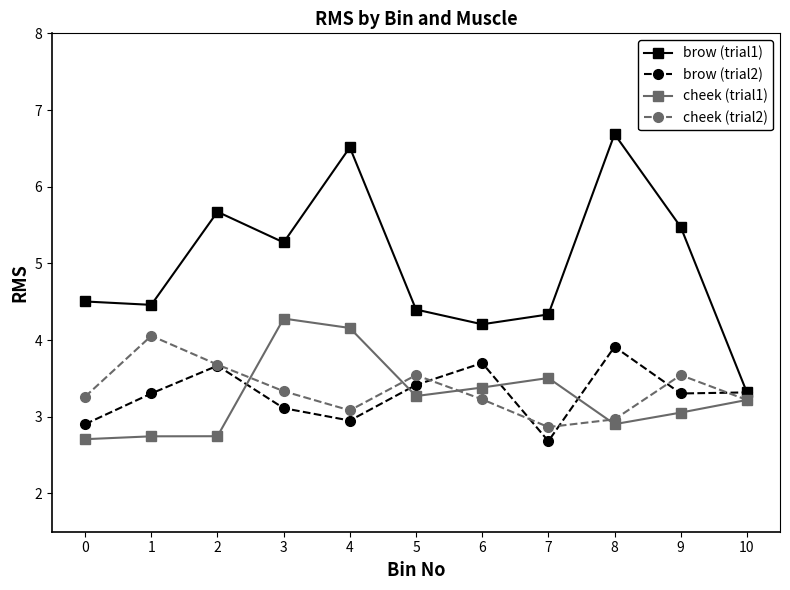

True or false: brow (trial1) and cheek (trial1) cross at least once.

False